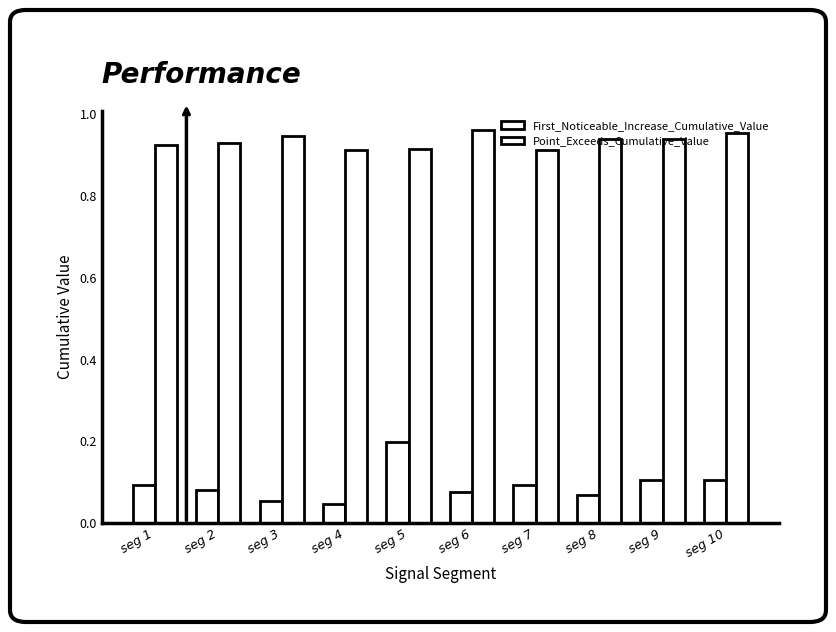

Reading left to right, transcribe all the data shown in this chart.

First_Noticeable_Increase_Cumulative_Value: 0.1	0.1	0.1	0.0	0.2	0.1	0.1	0.1	0.1	0.1
Point_Exceeds_Cumulative_Value: 0.9	0.9	0.9	0.9	0.9	1.0	0.9	0.9	0.9	1.0